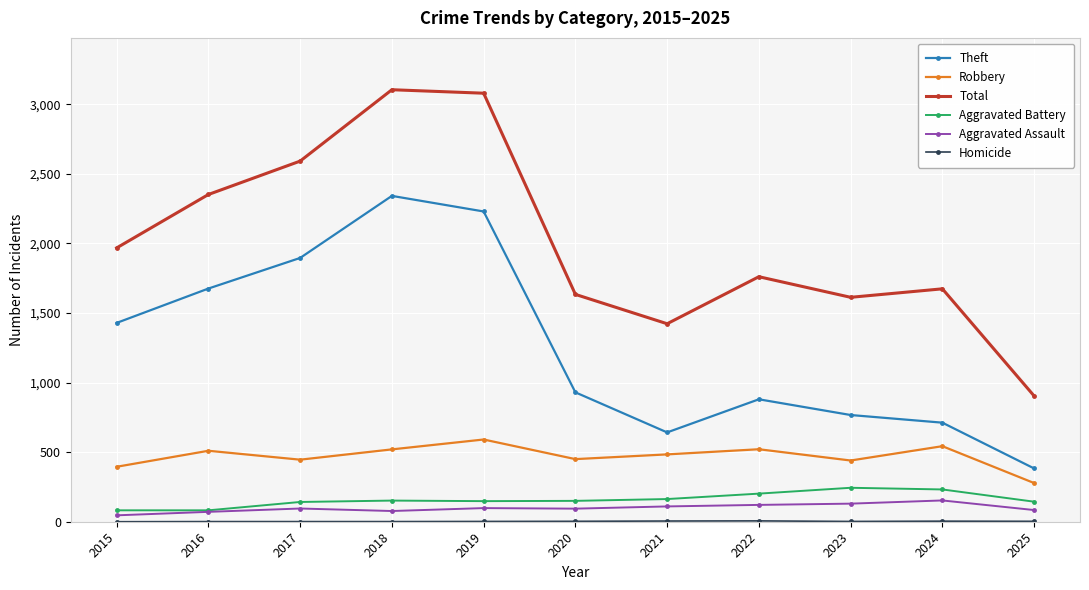

True or false: Aggravated Battery has a value of 82 at 2015.

True